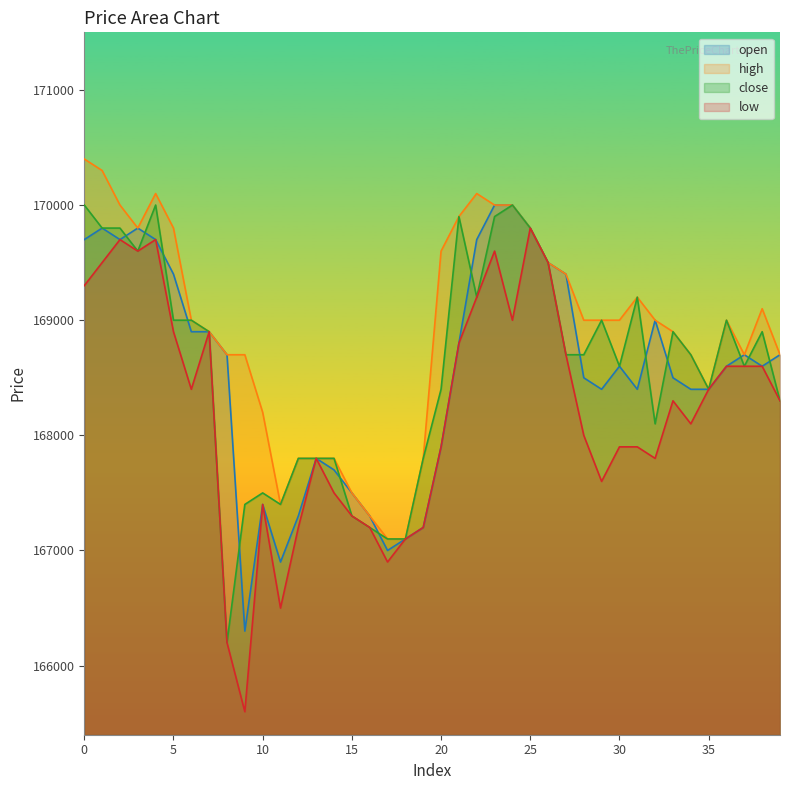

What is the difference between the second highest and second lowest values in the low series?

3500